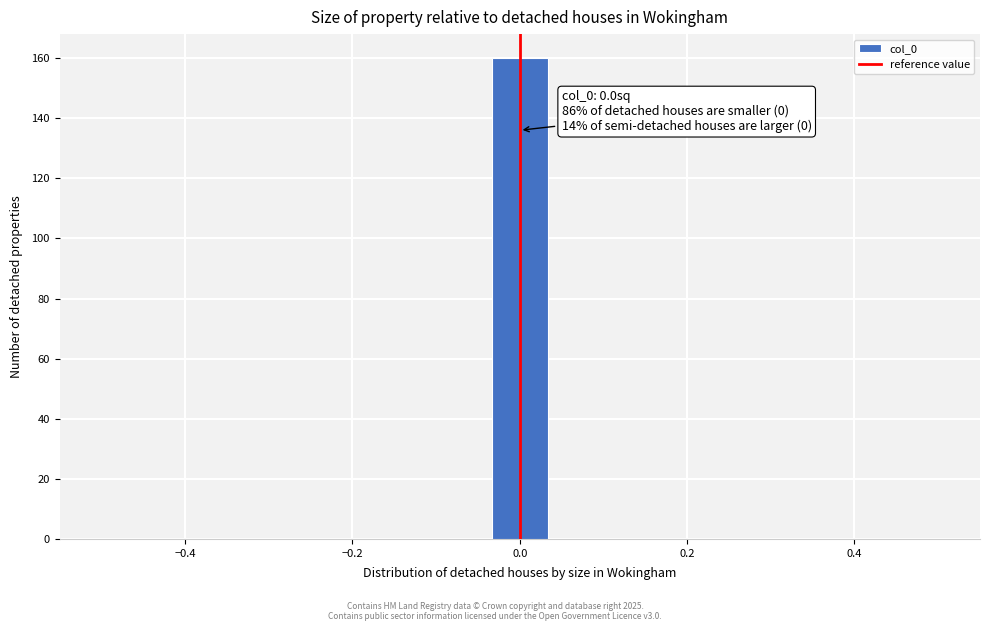

Around what value on the x-axis is the tallest bar? Give the approximate position of its centre, as read against the axis.

0.00